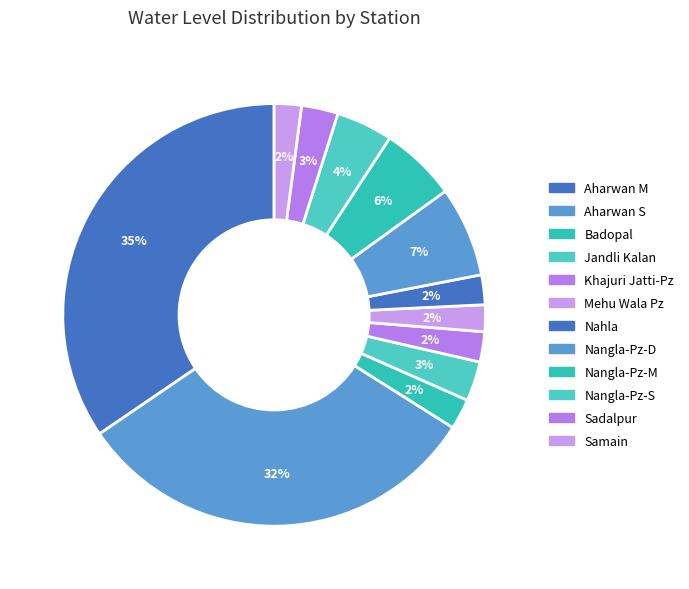

True or false: Nangla-Pz-S accounts for 13% of the total.

False